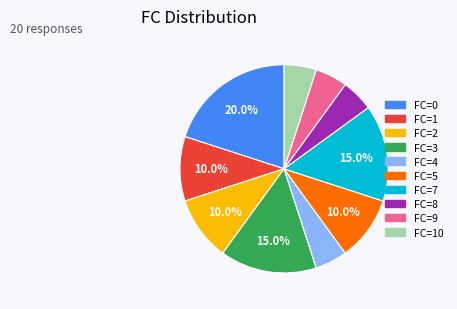

Do FC=8 and FC=4 together represent more than half of the pie?

No